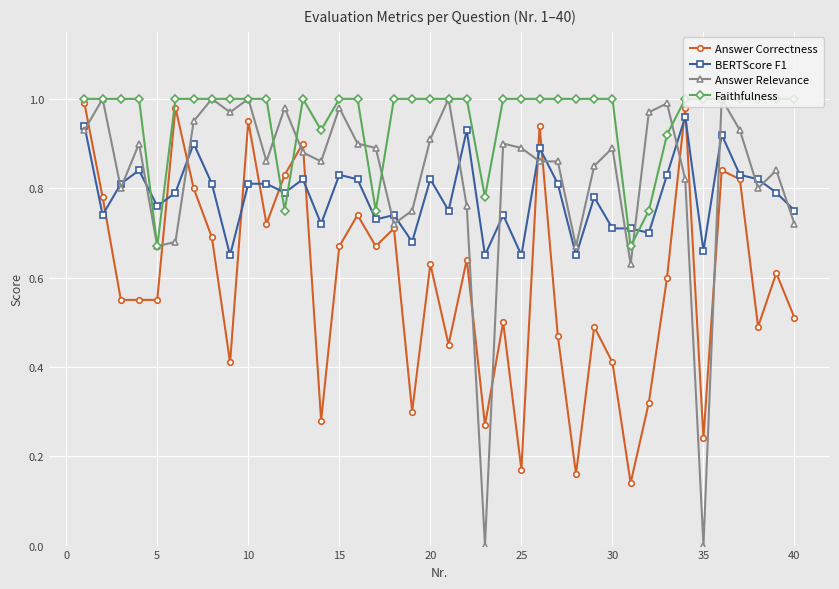

Which series has the widest spread of values?

Answer Relevance